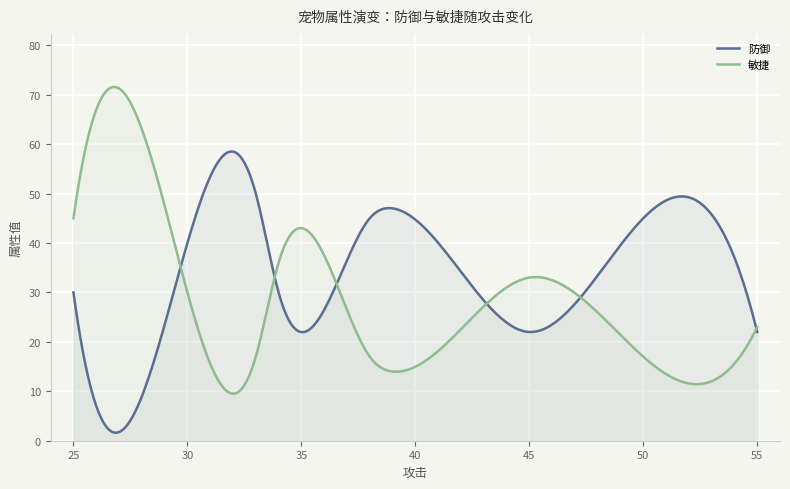

What is the total value across all series at 39?

62